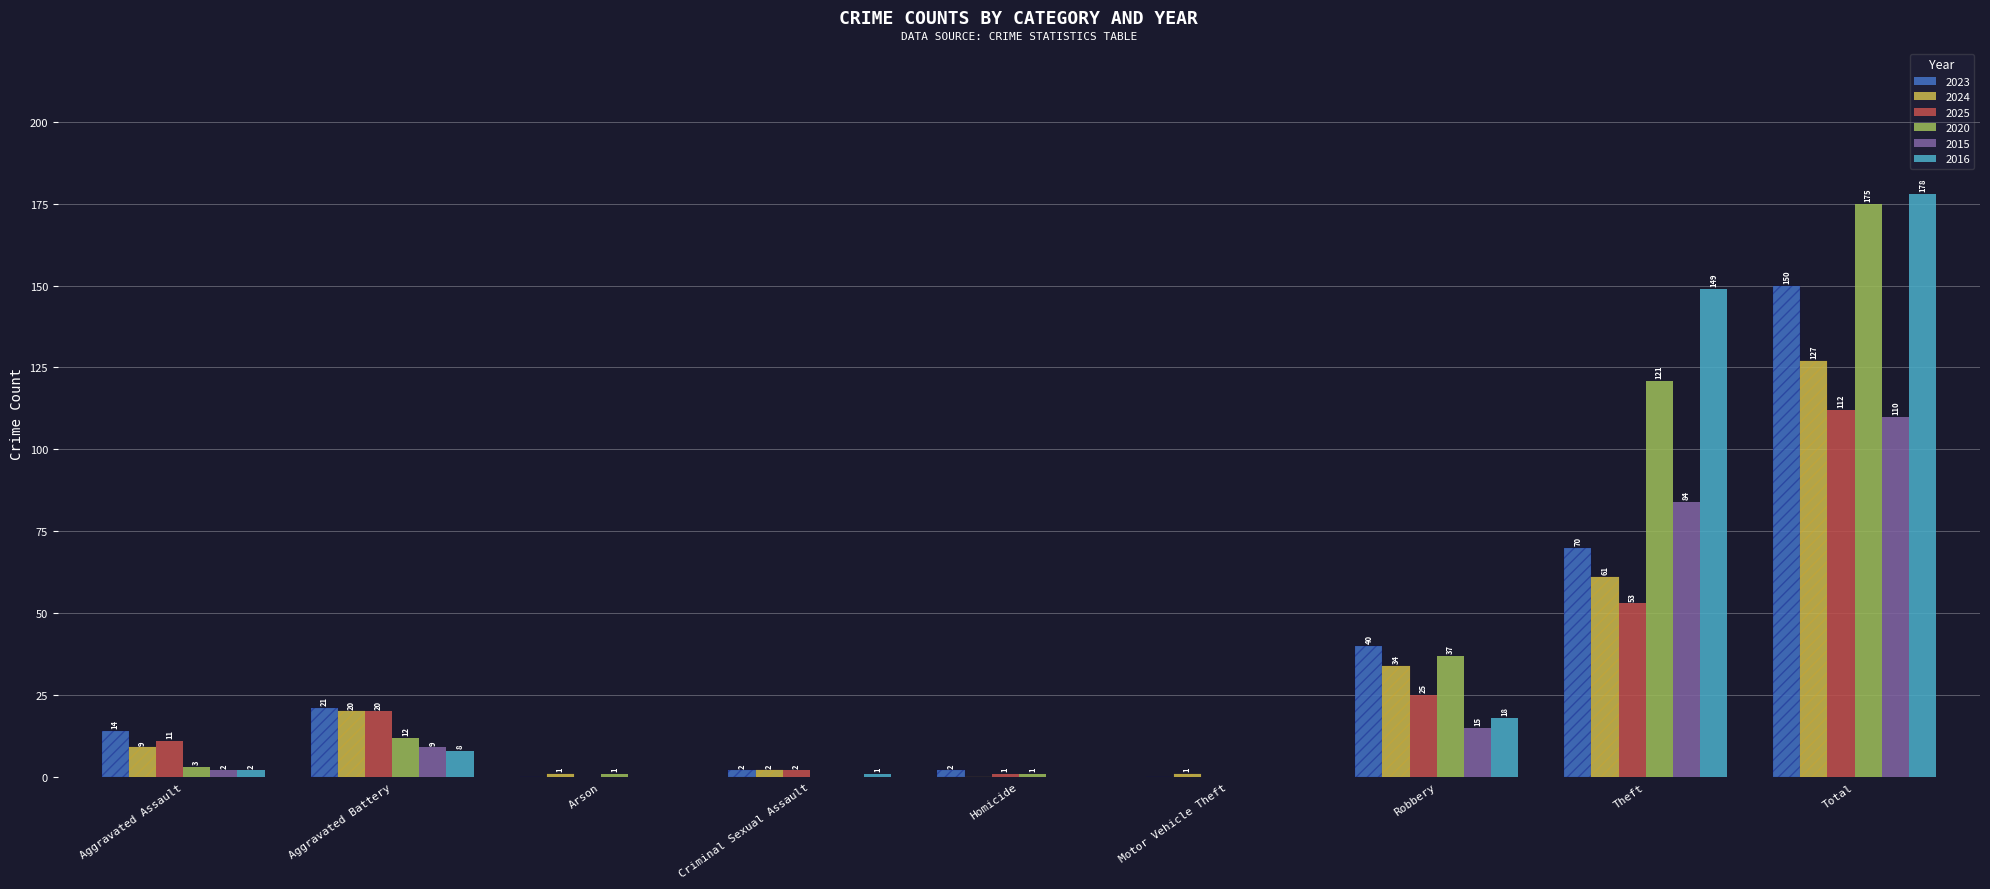

What is the spread (max minus min) of values at Motor Vehicle Theft?

1